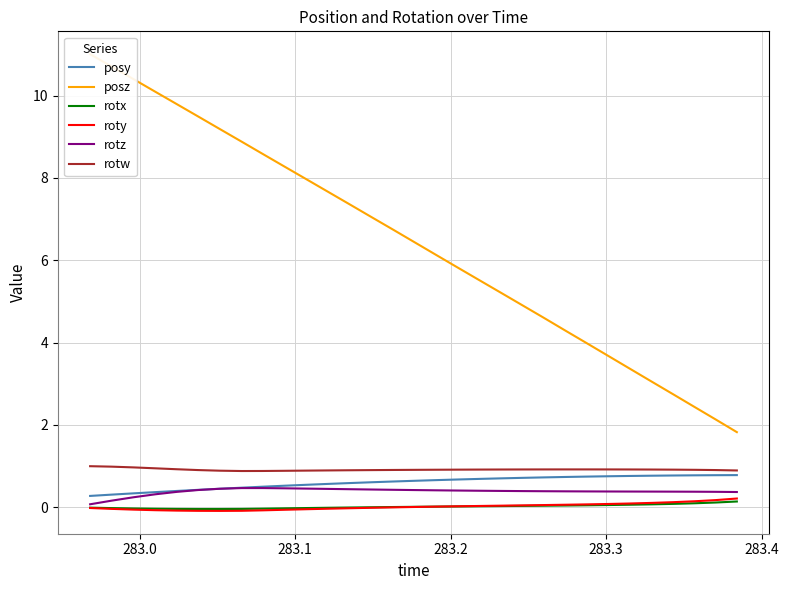

True or false: rotx and posy intersect in this chart.

False